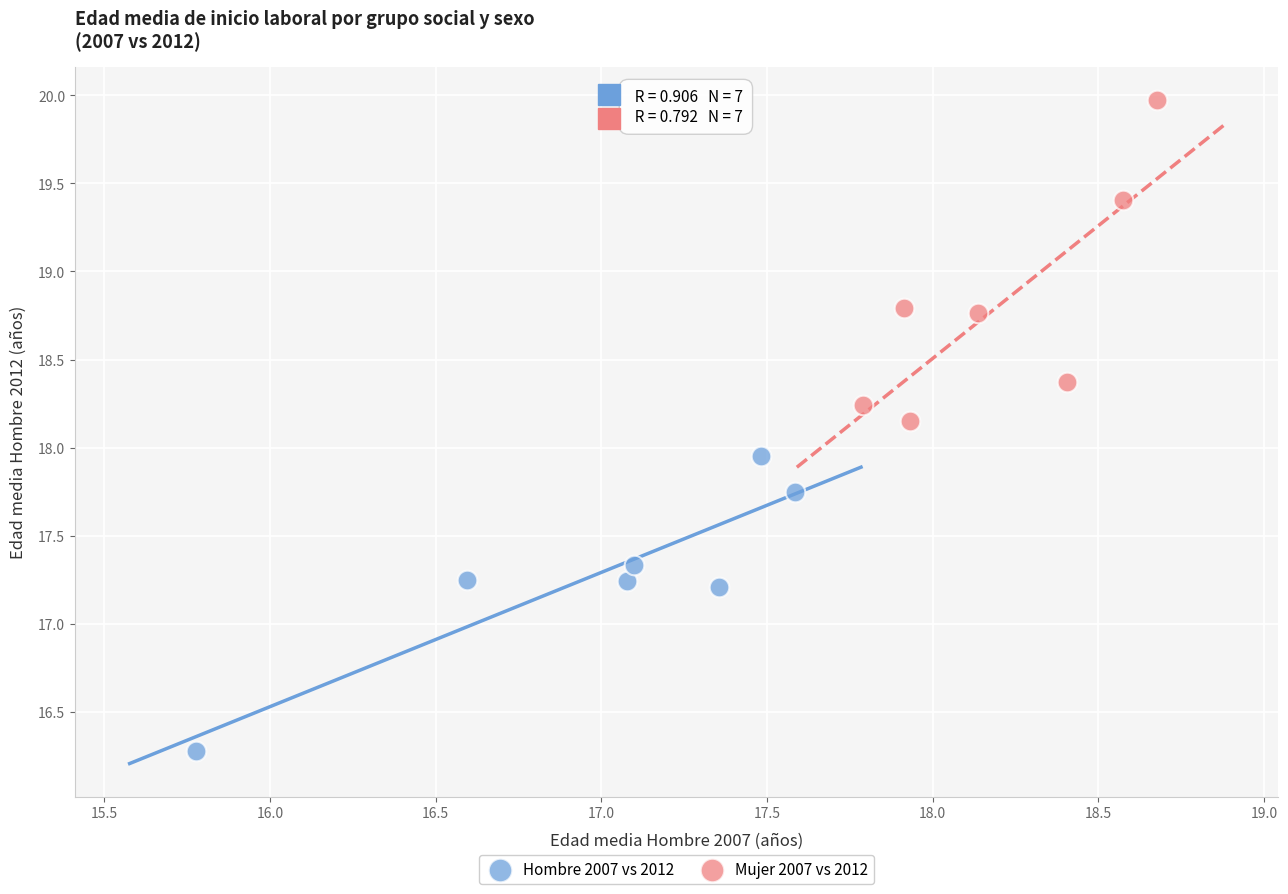

Which series reaches the minimum Y coordinate?

Hombre 2007 vs 2012